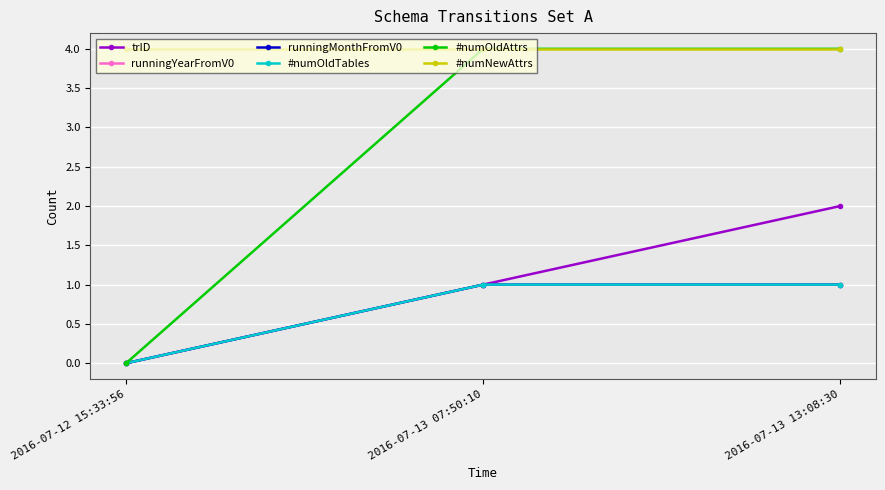

At which label is runningYearFromV0 closest to 0?

2016-07-12 15:33:56